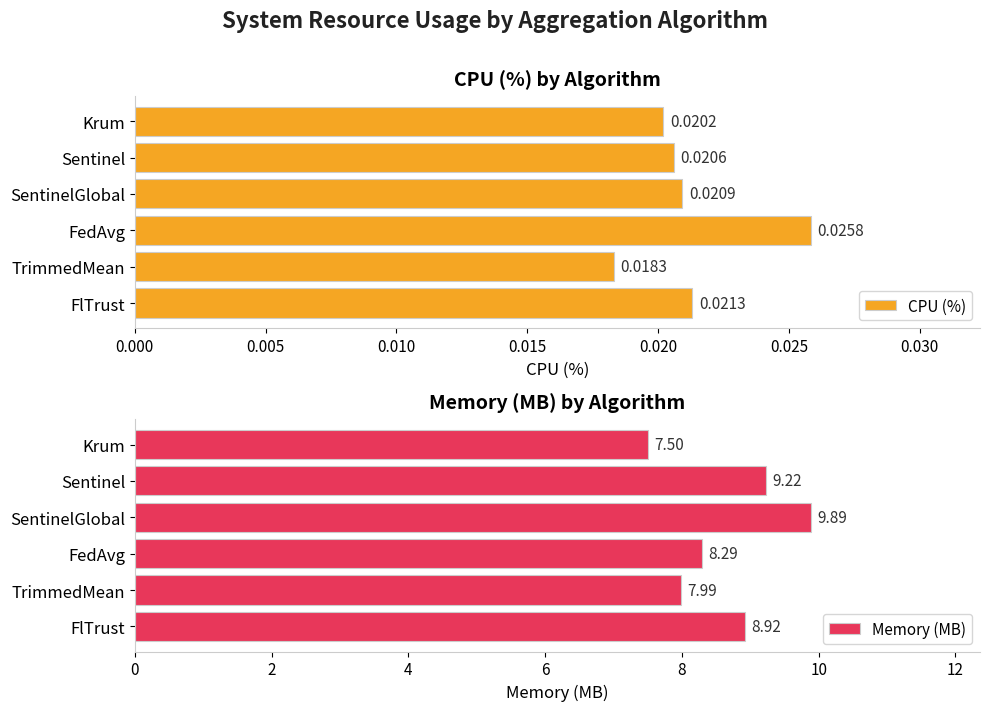

How many values in the Memory (MB) series exceed 8?

4